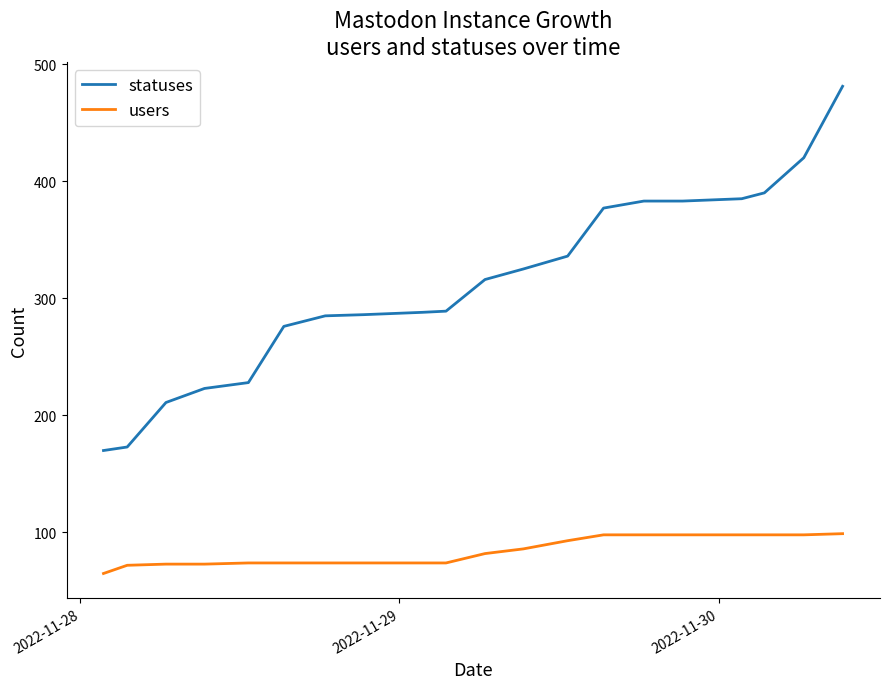

How many series are shown in this chart?

2